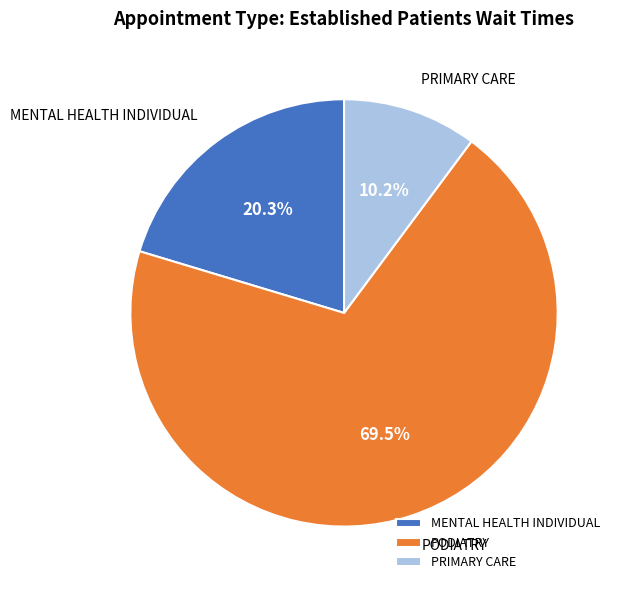

Rank the categories by value from lowest to highest.

PRIMARY CARE, MENTAL HEALTH INDIVIDUAL, PODIATRY